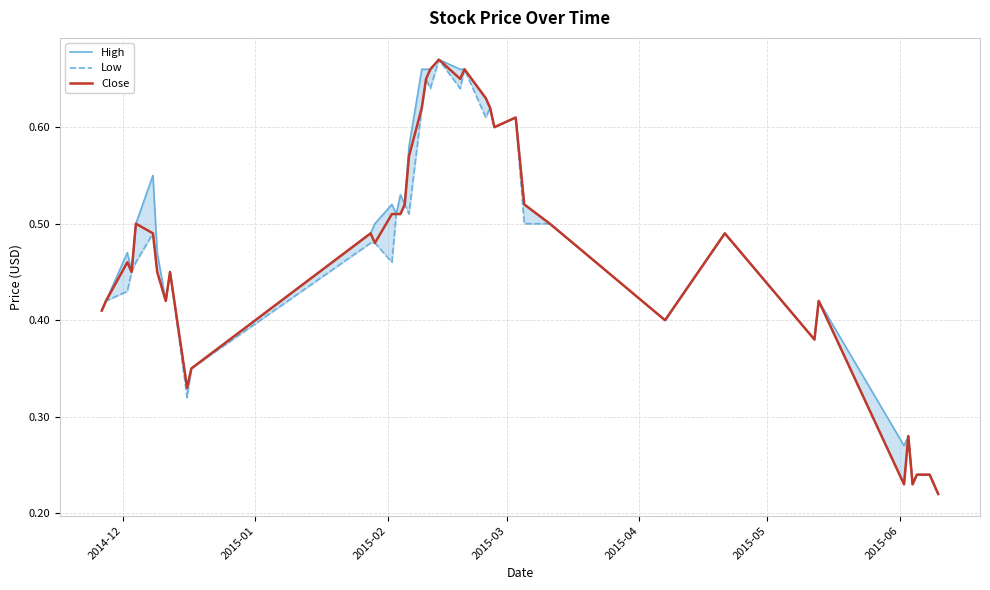

The Close series shows 0.4 at 22. True or false?

False